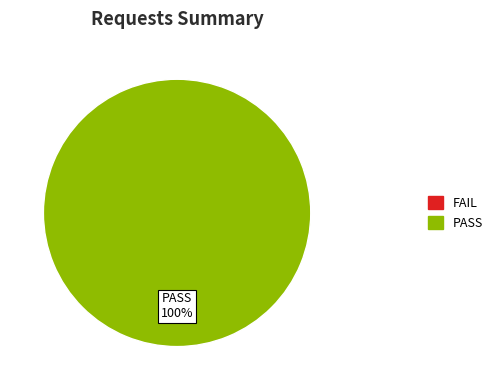

Is there any slice that represents more than half of the pie?

Yes